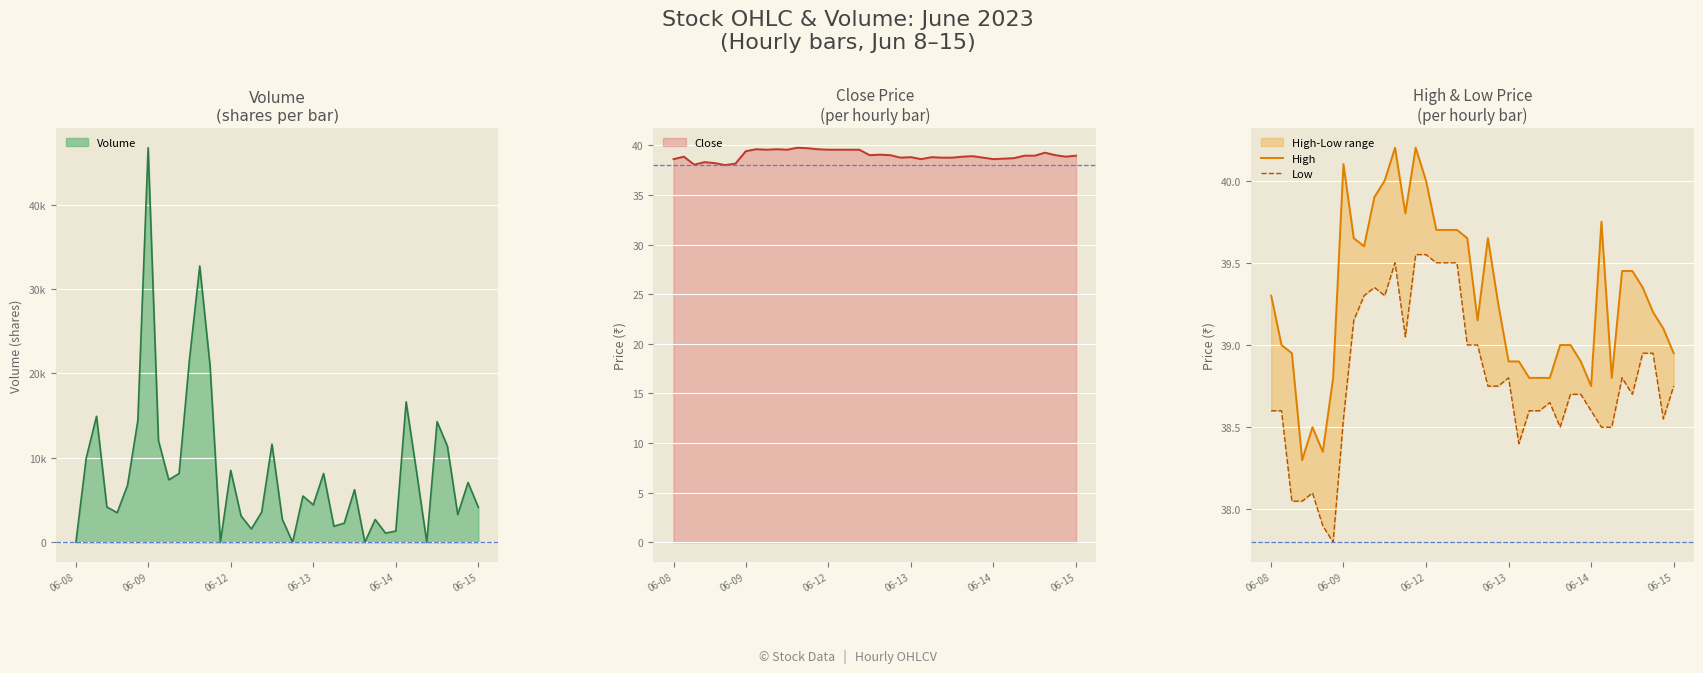

How many data points in High are less than 39?

14